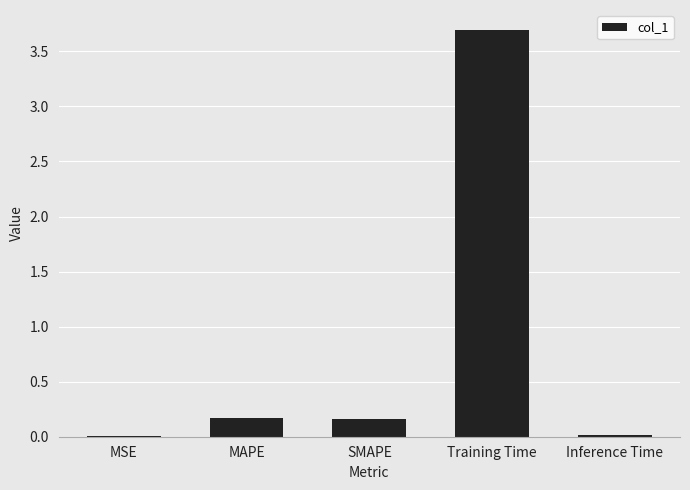

What is the sum of all values?

4.0